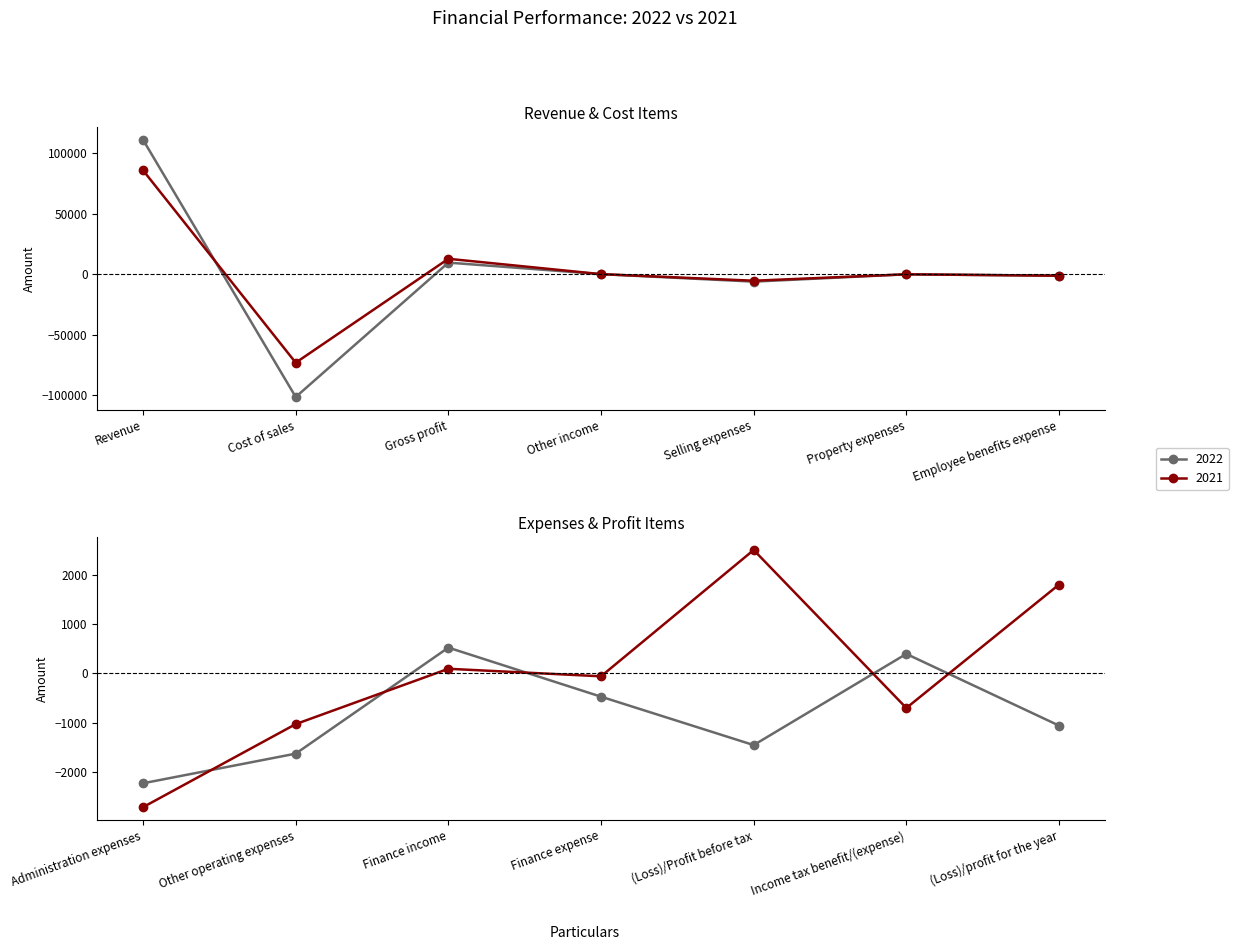

What is the label of the 2nd point from the right?

Income tax benefit/(expense)